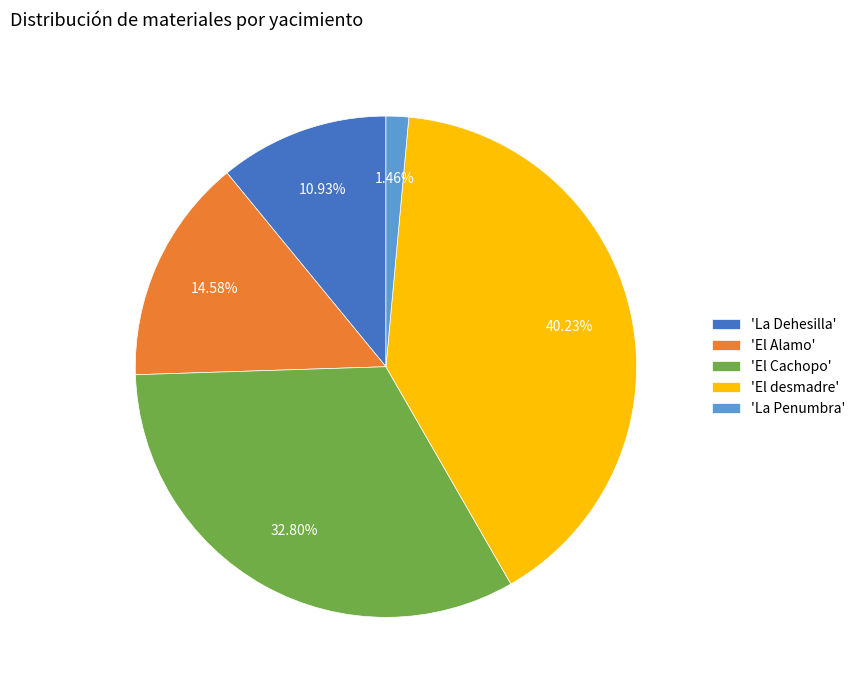

Is there a majority slice in this chart?

No